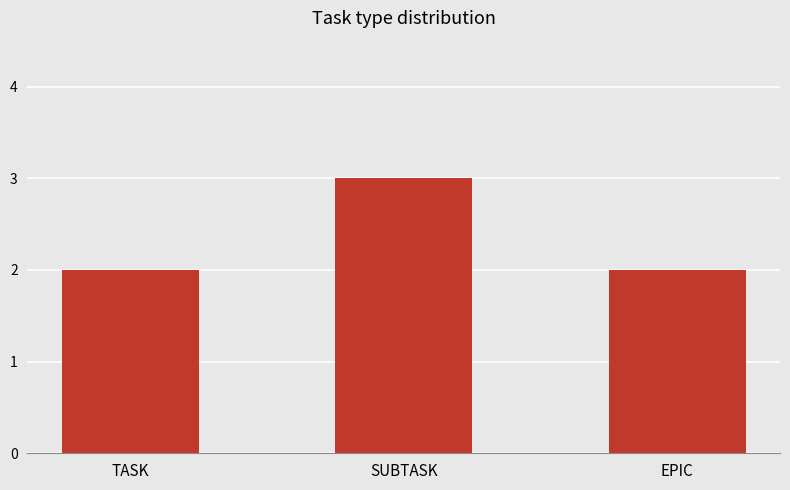

Are the bars grouped side by side (vs. stacked)?

No